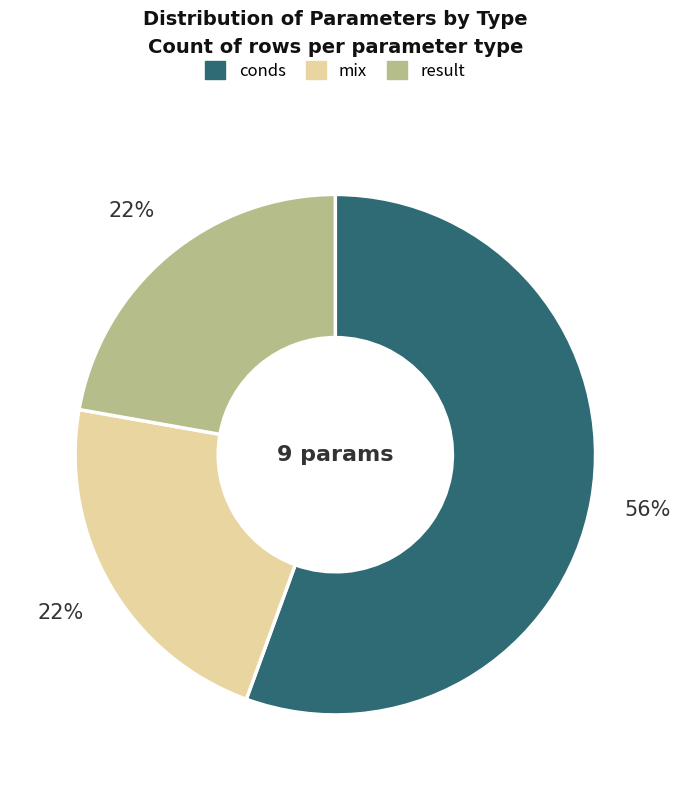

To the nearest percent, what percentage of the pie is mix?

22%